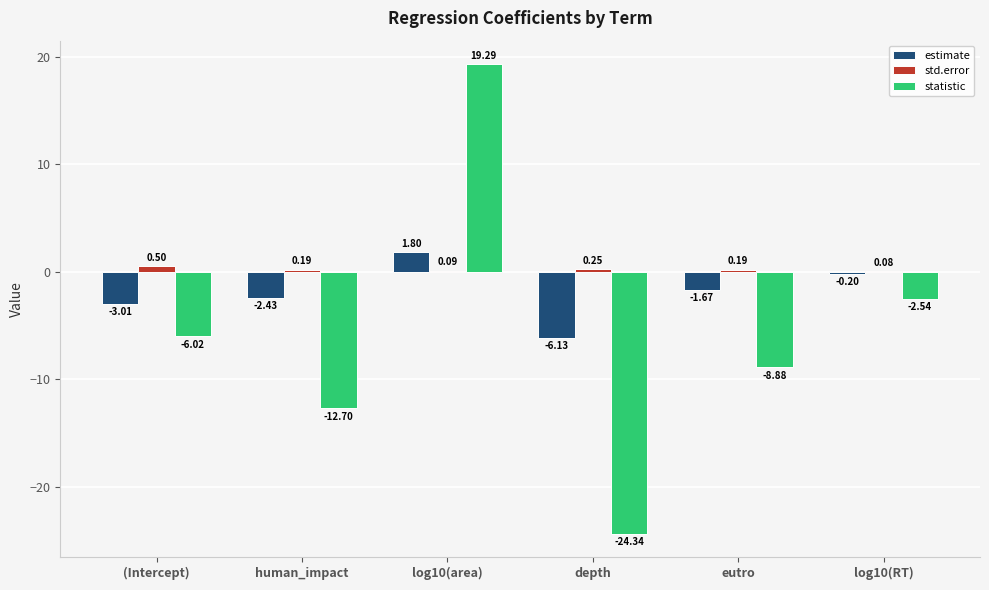

What is the highest value of the estimate series?

1.8